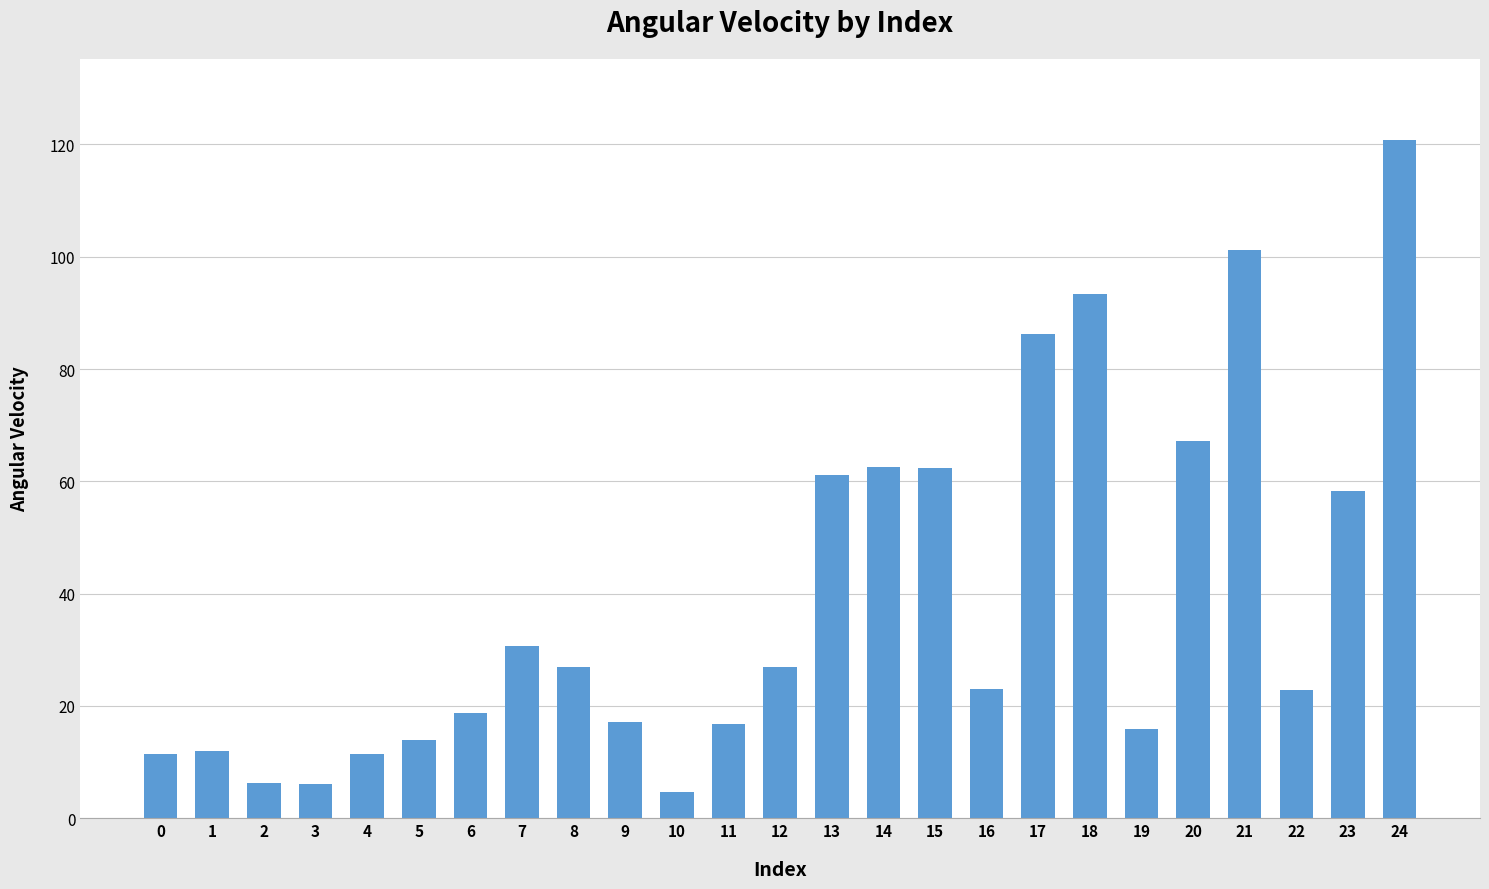

True or false: the data shows 93.3 at 18.

True